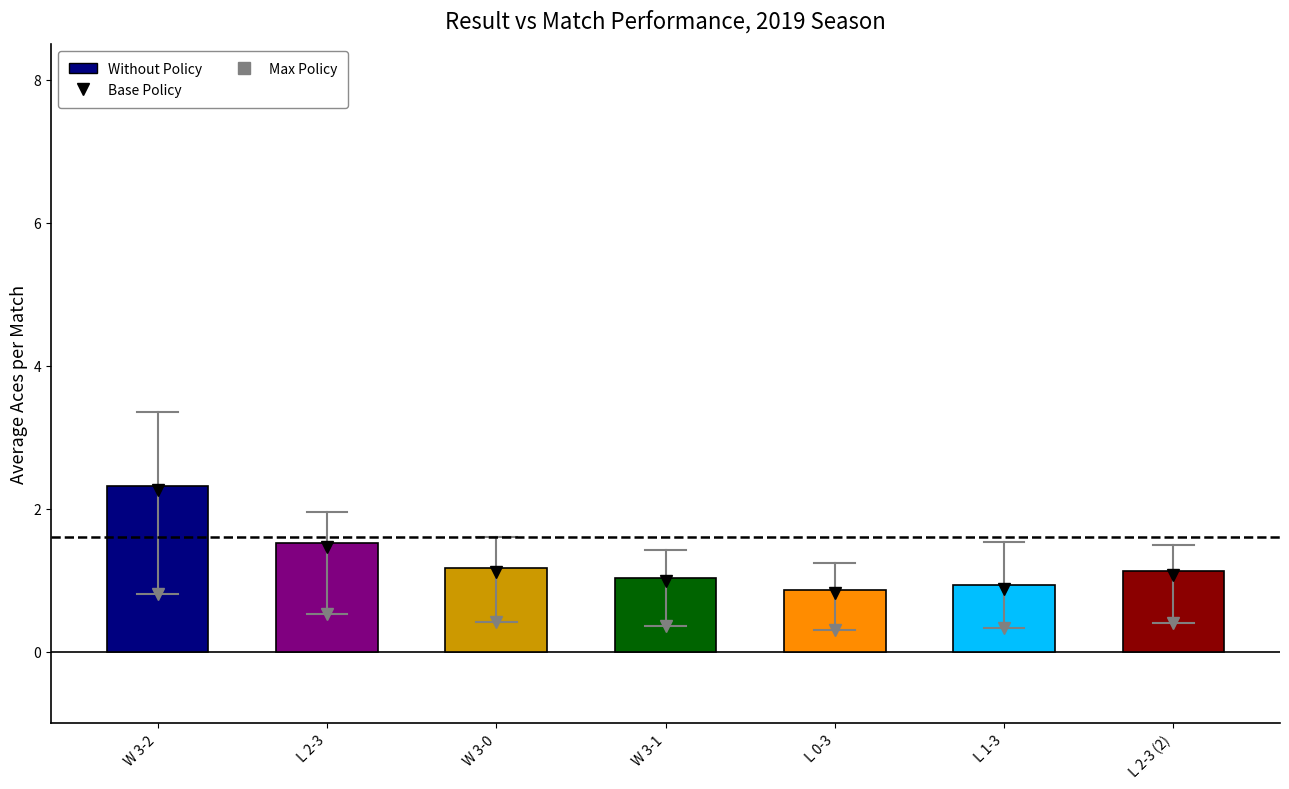

Reading left to right, extract all data points from this chart.

W 3-2=2.3	L 2-3=1.5	W 3-0=1.2	W 3-1=1.0	L 0-3=0.9	L 1-3=0.9	L 2-3 (2)=1.1